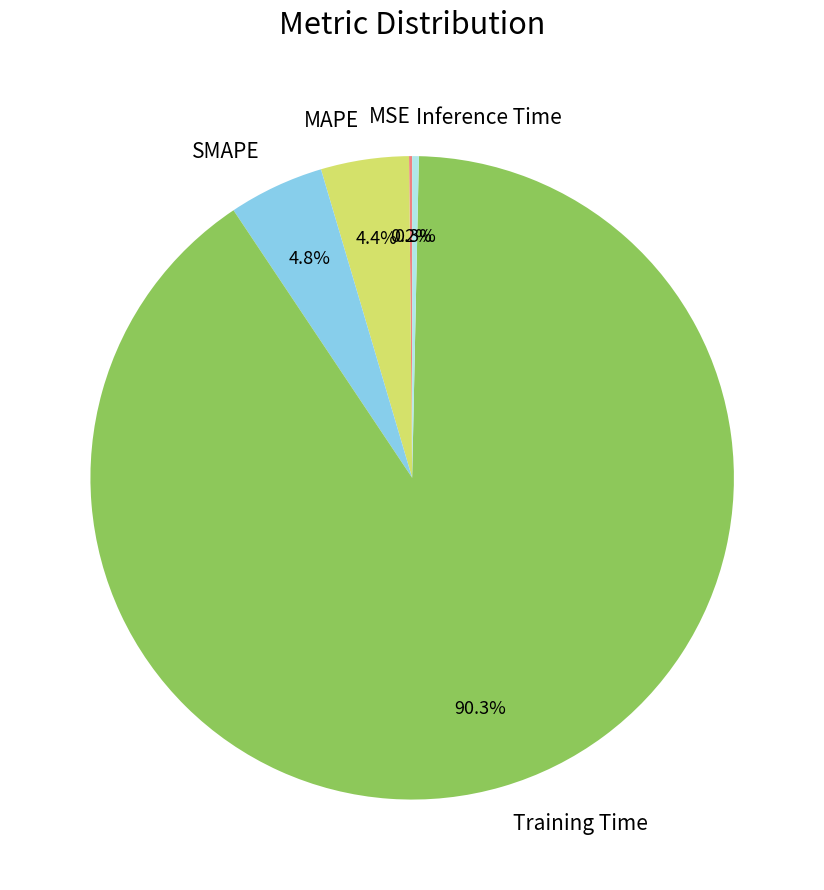

What portion of the pie excludes SMAPE?

95.2%